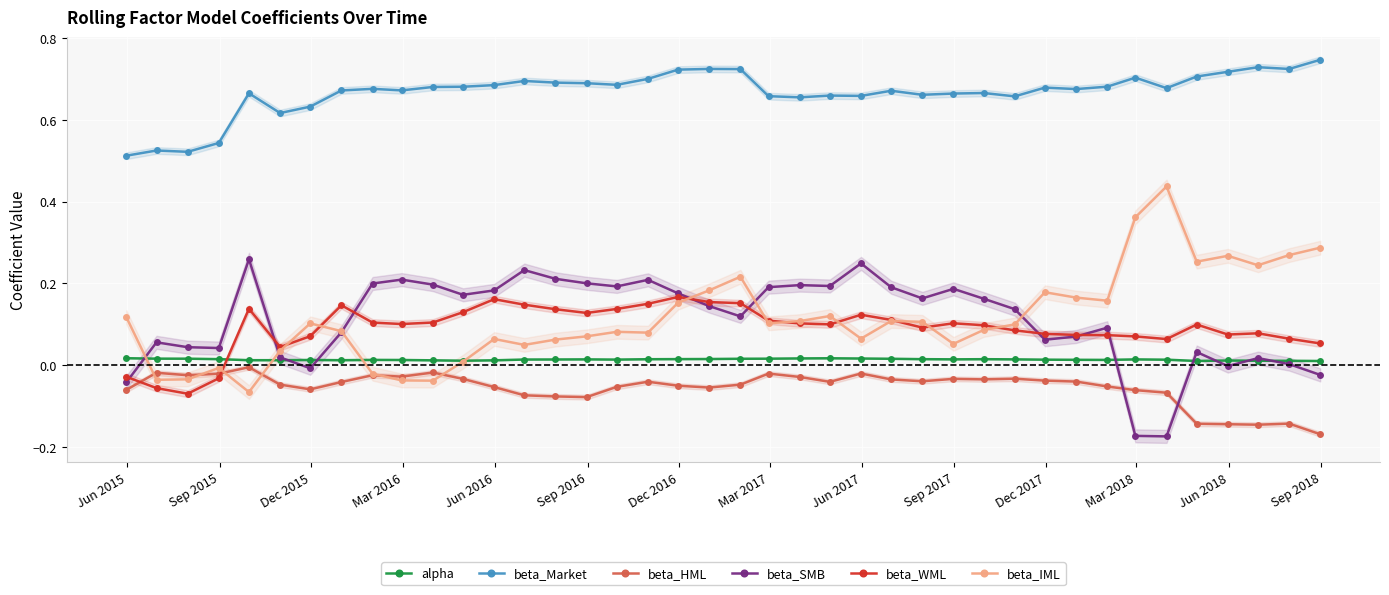

True or false: beta_HML has more than 0 points higher than both neighbors.

True